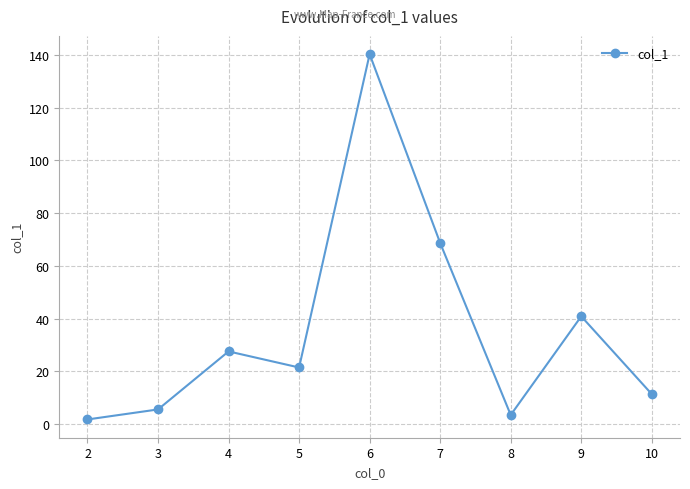

Does the chart have visible grid lines?

Yes